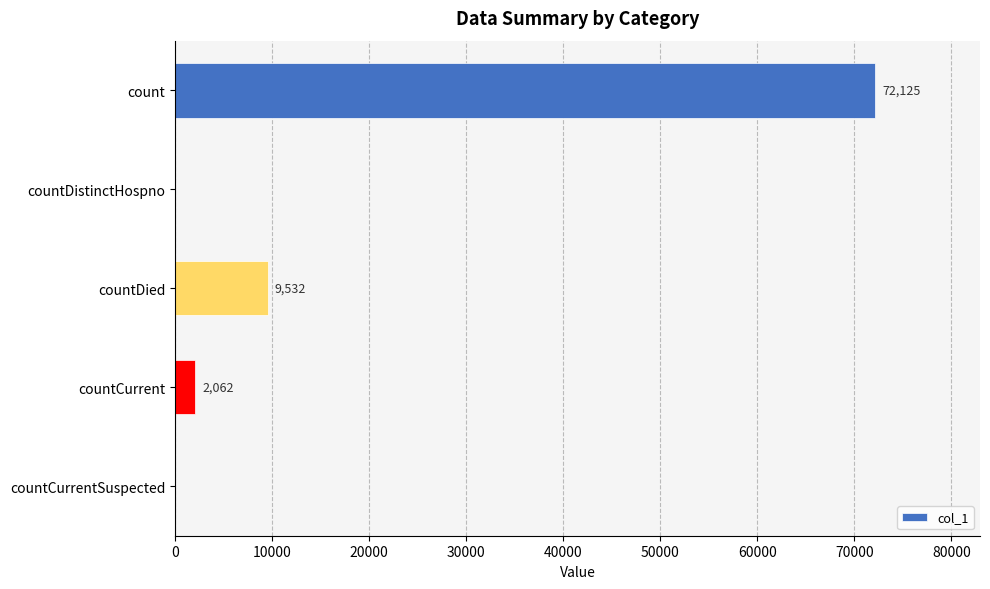

At which category does the chart reach its peak across all series?

count